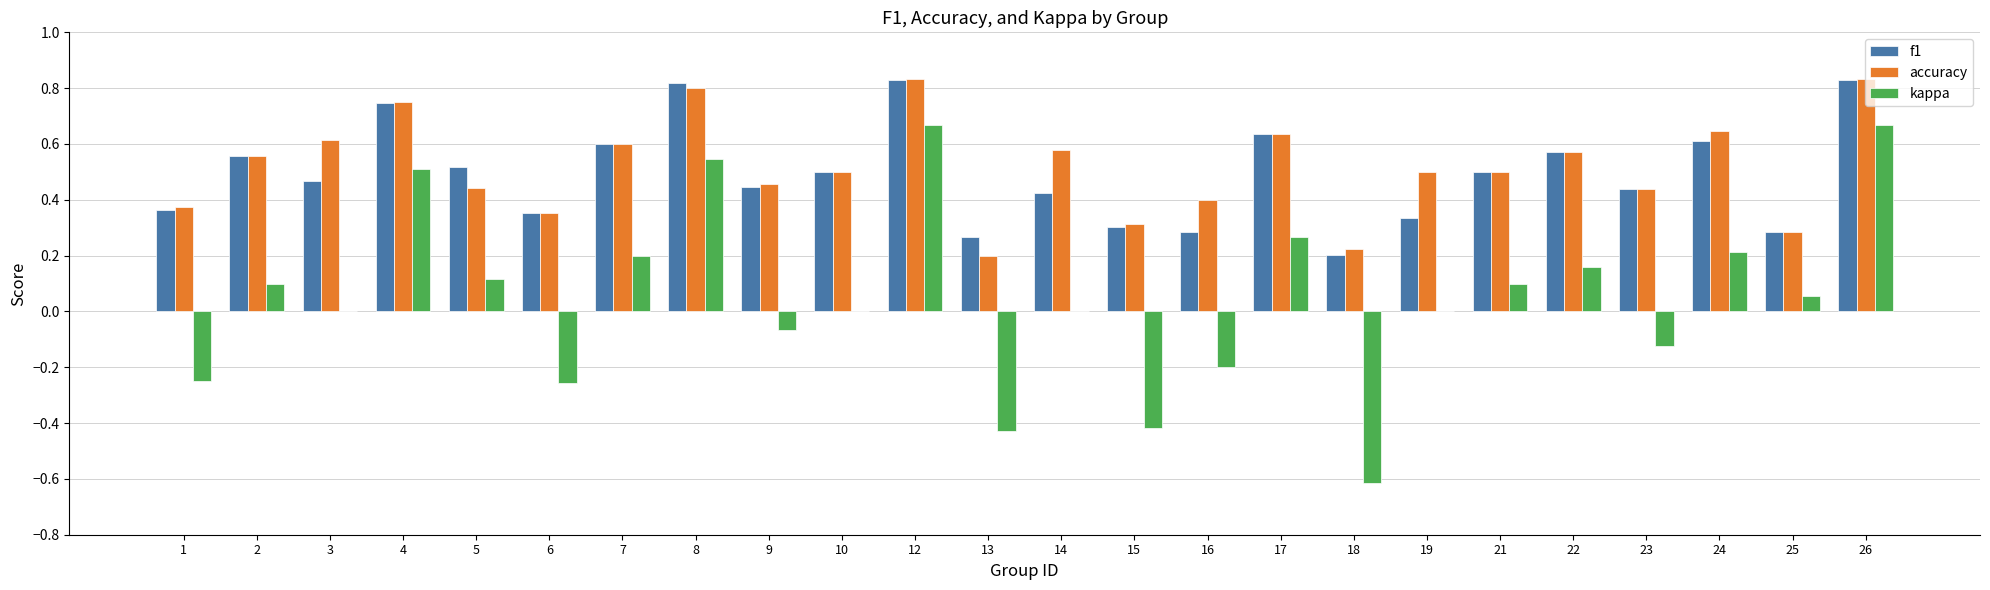

Count the number of data series in this chart.

3